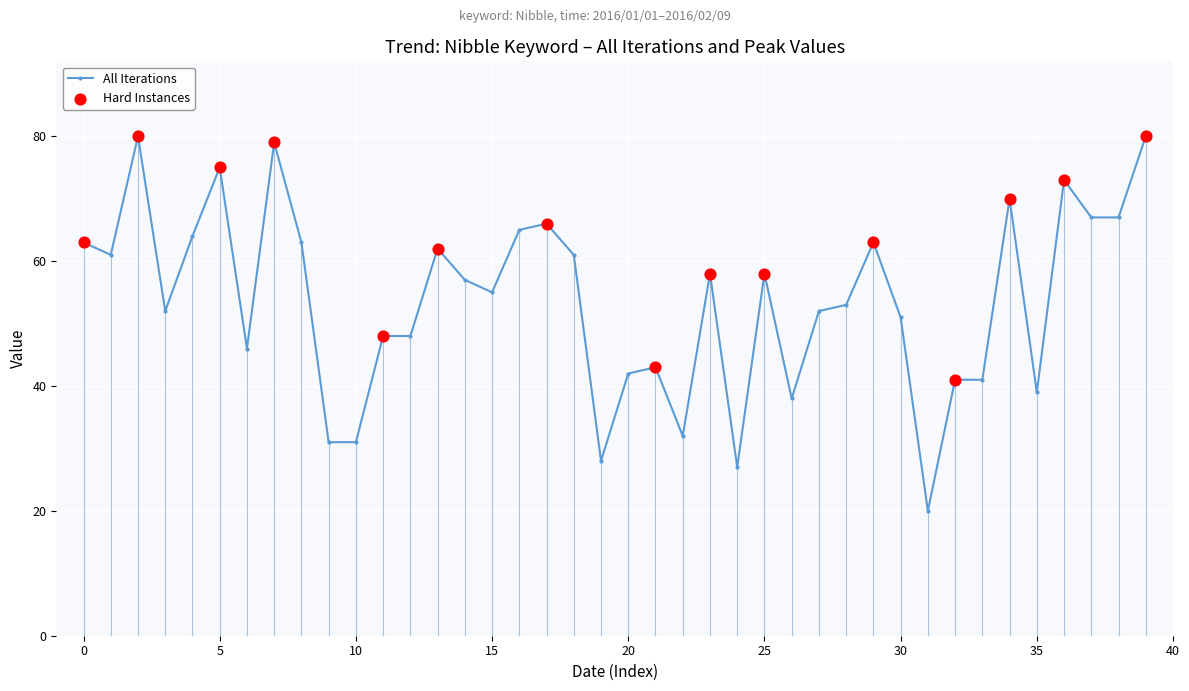

What is the difference between the maximum and minimum values?

60